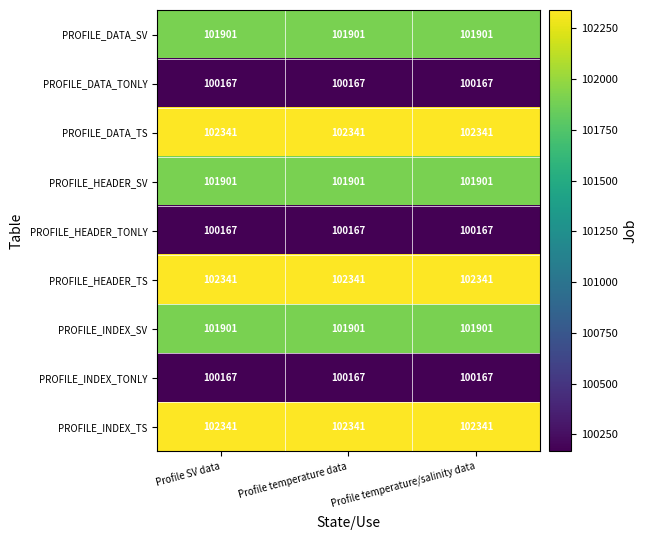

What is the smallest value displayed?

100167